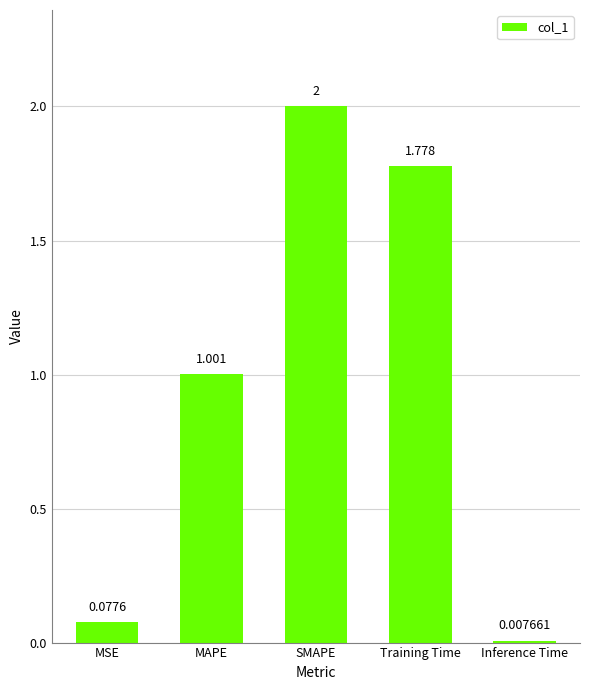

Rank the categories by value from lowest to highest.

Inference Time, MSE, MAPE, Training Time, SMAPE